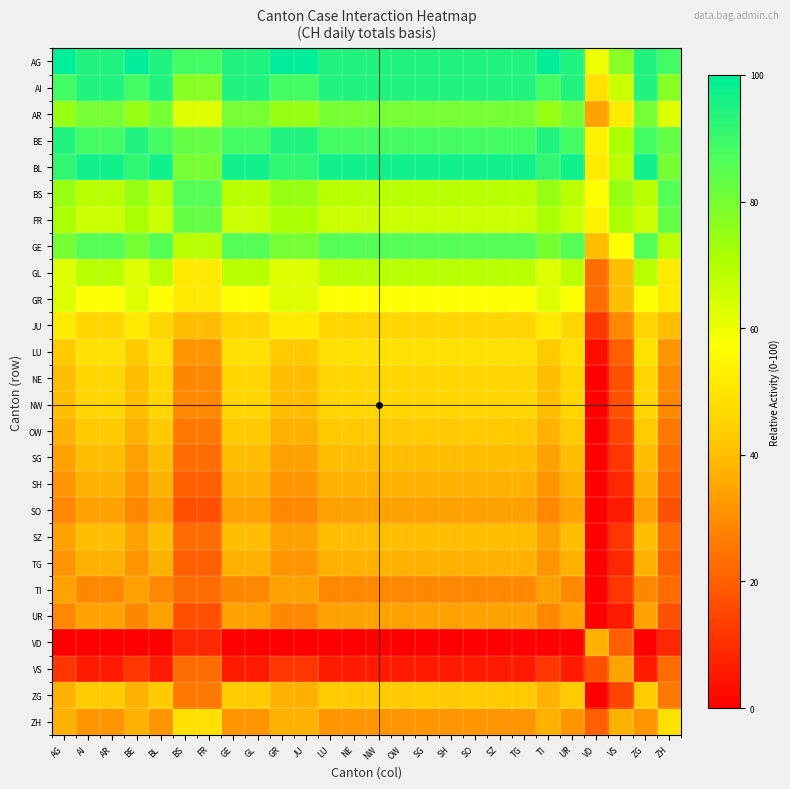

At how many categories does at least one series exceed 0?

26